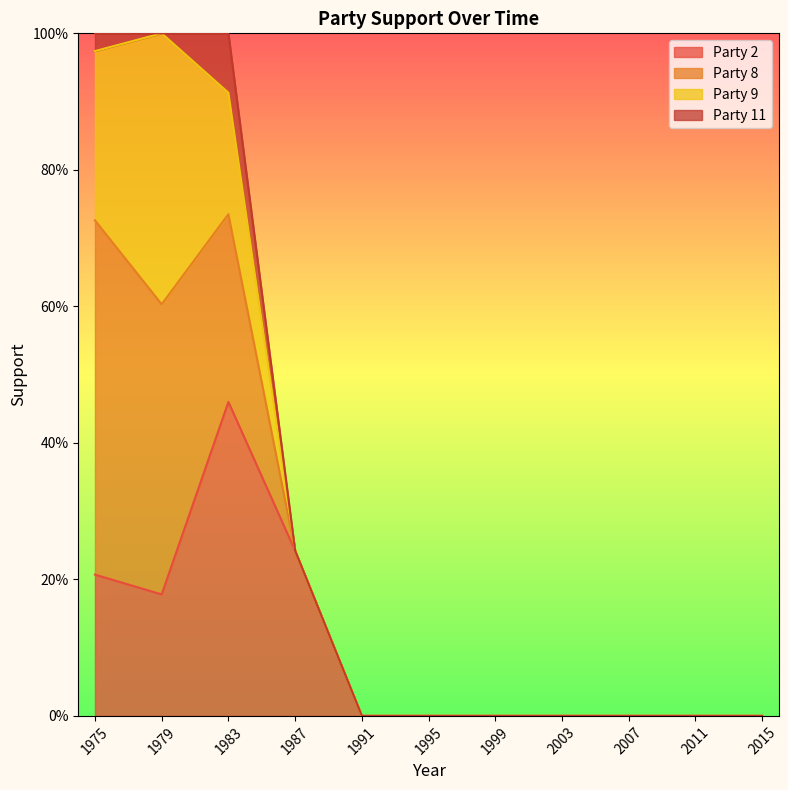

Which series has the widest spread of values?

Party 8